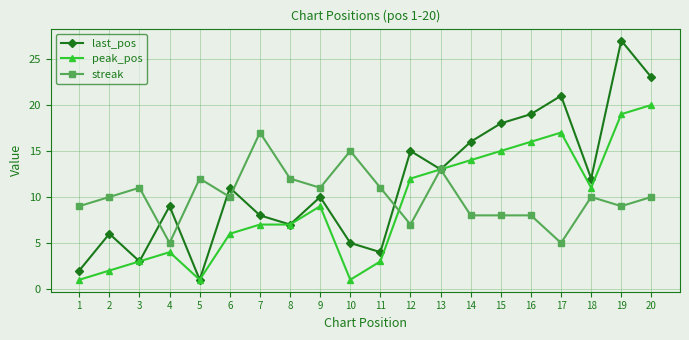

What is the average value of the peak_pos series?

9